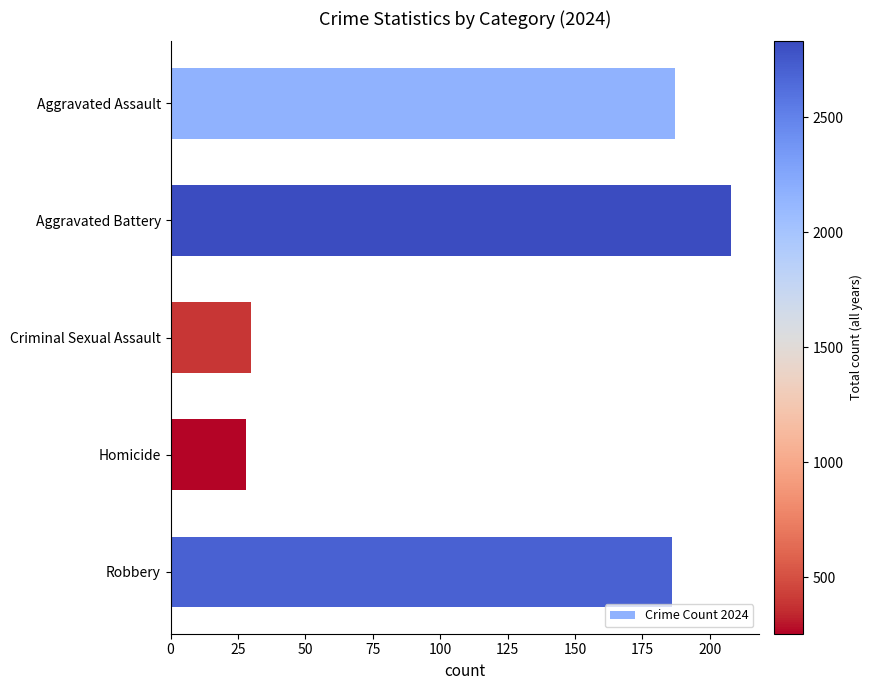

Are the bars horizontal?

Yes